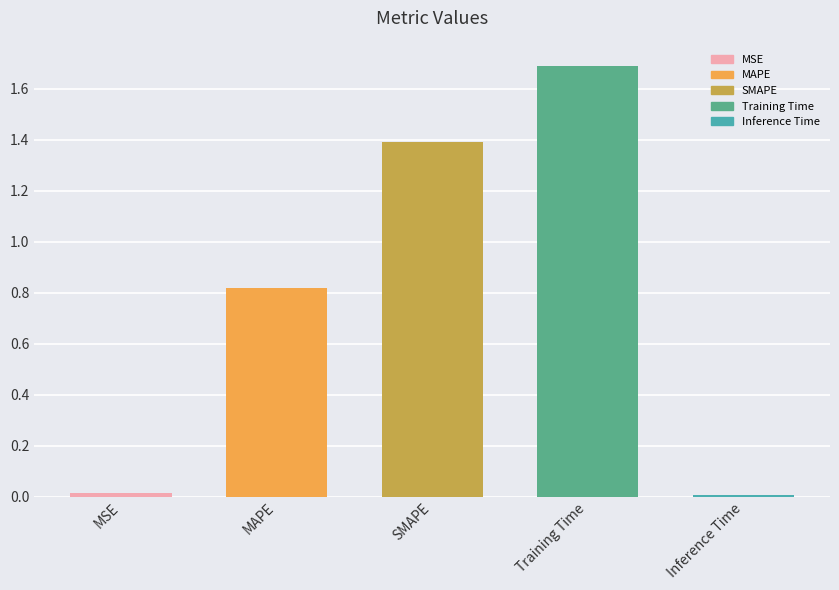

At which category does the chart reach its minimum across all series?

Inference Time